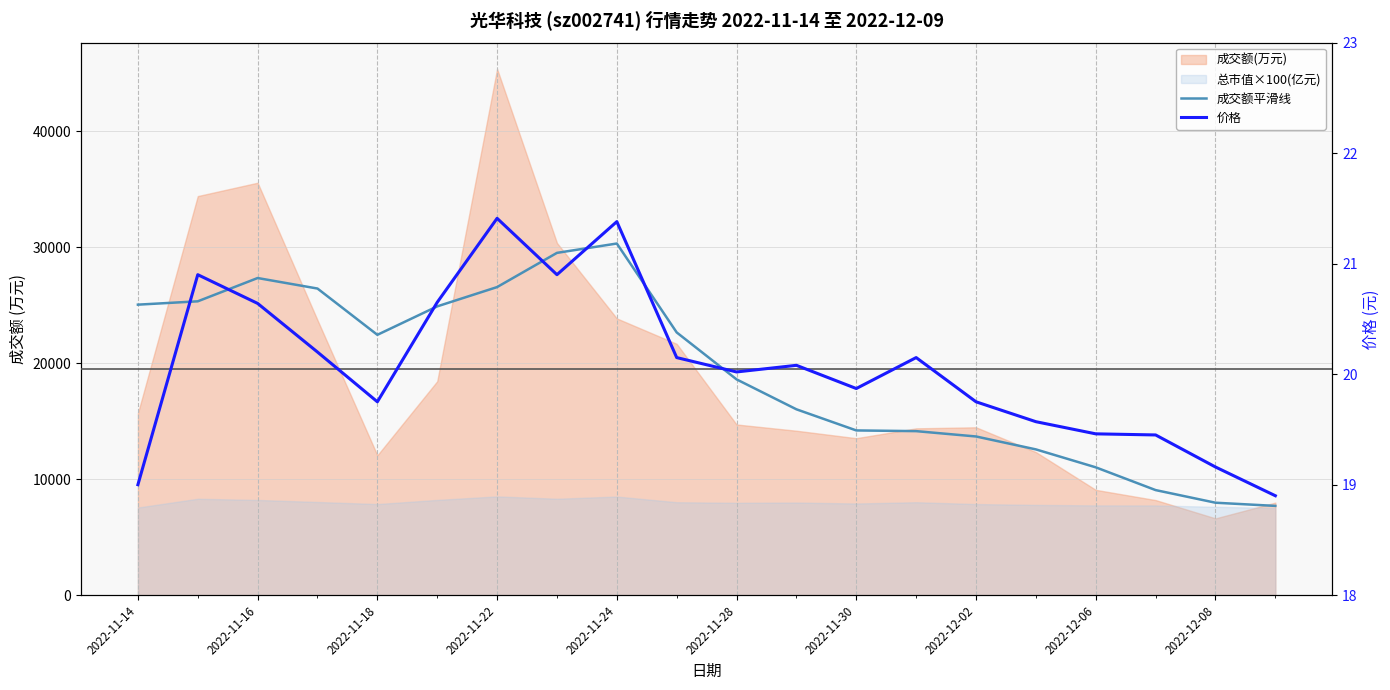

What is the difference between the 成交额平滑线 values at 11 and 2022-11-22?

10407.0